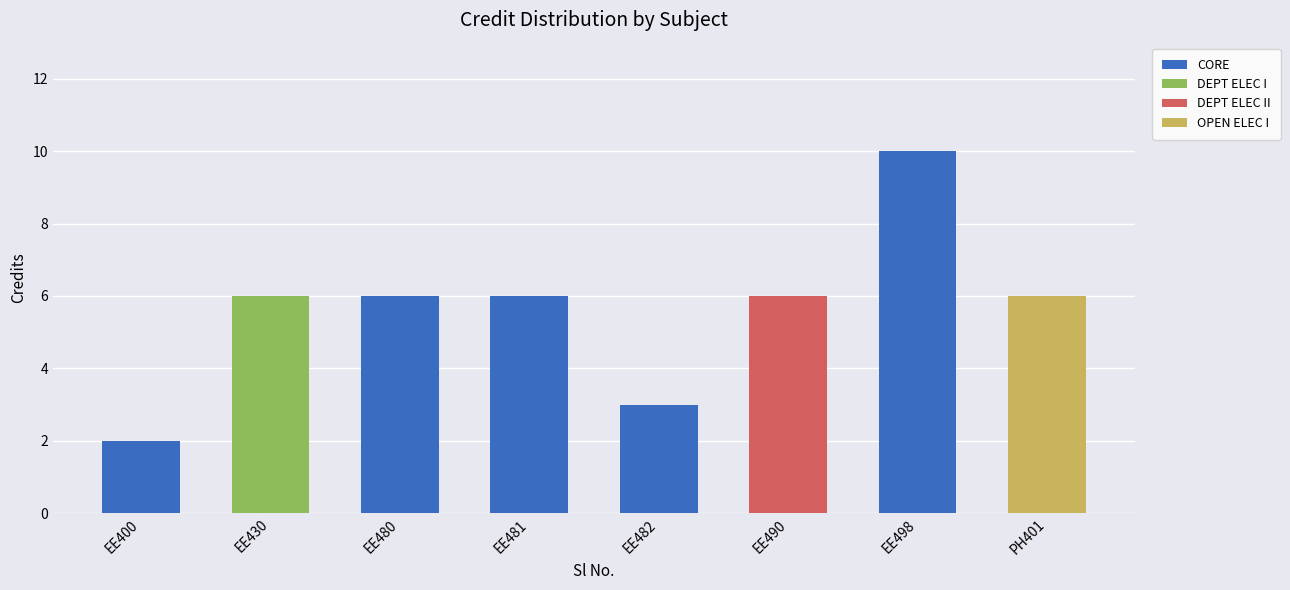

What is the sum of the CORE values at EE430 and EE482?

3